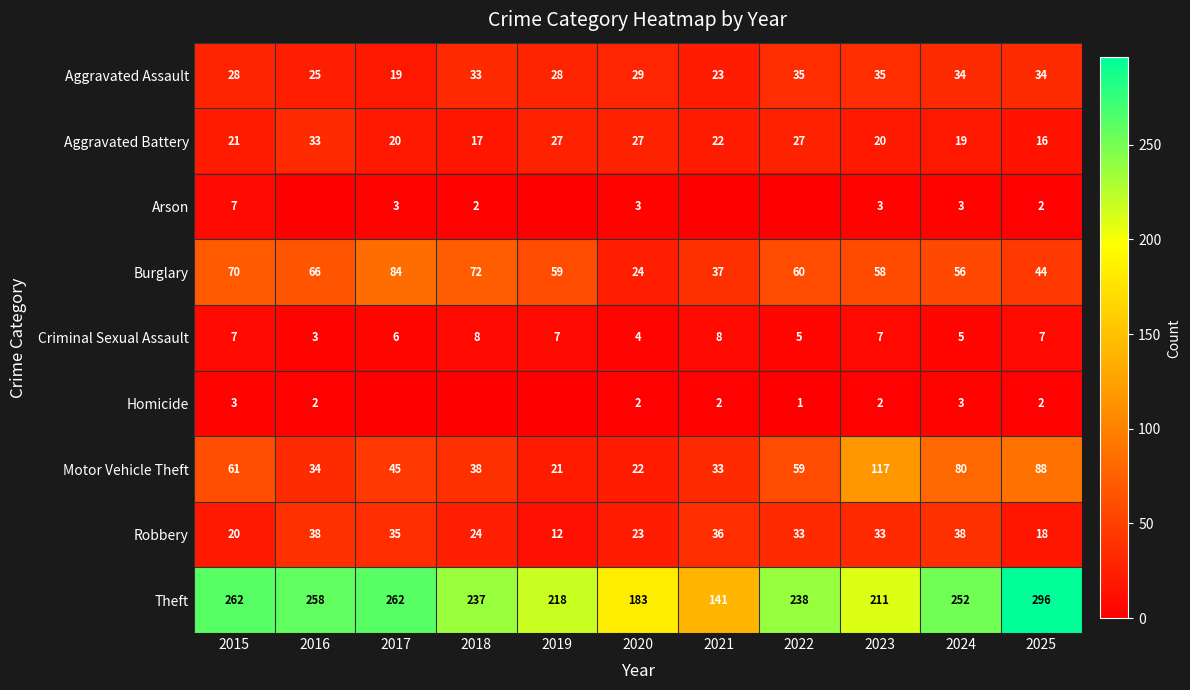

At 2023, list the series in order from smallest to largest.

Homicide, Arson, Criminal Sexual Assault, Aggravated Battery, Robbery, Aggravated Assault, Burglary, Motor Vehicle Theft, Theft